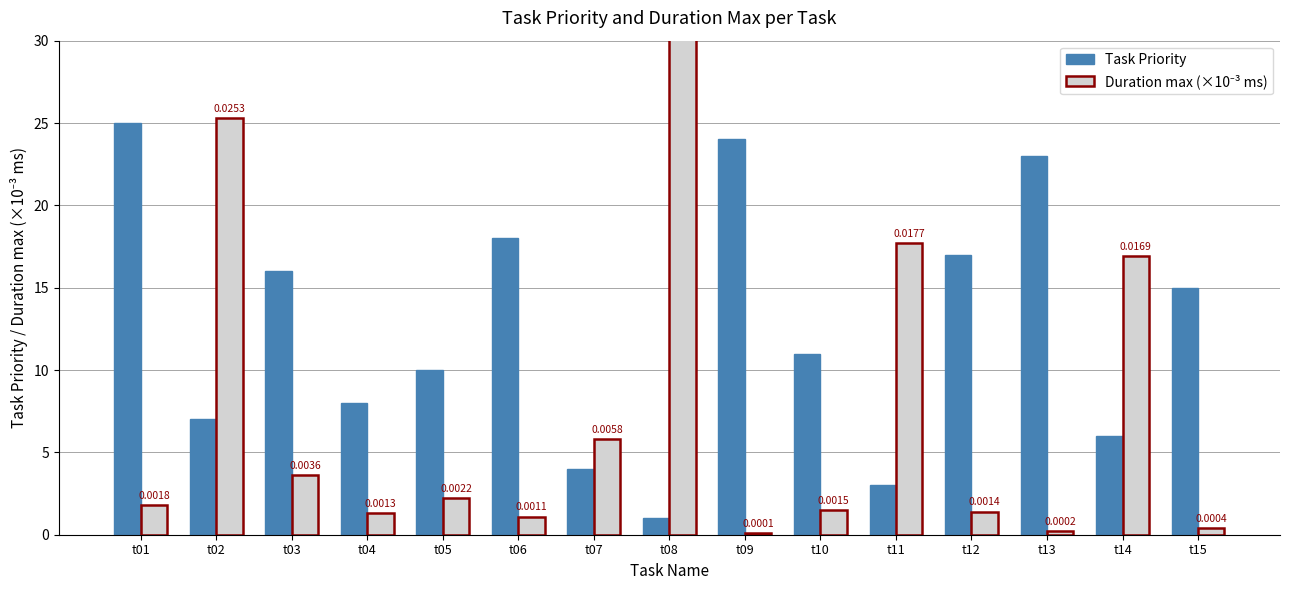

The Duration max (×10⁻³ ms) series shows 0.2 at t13. True or false?

True